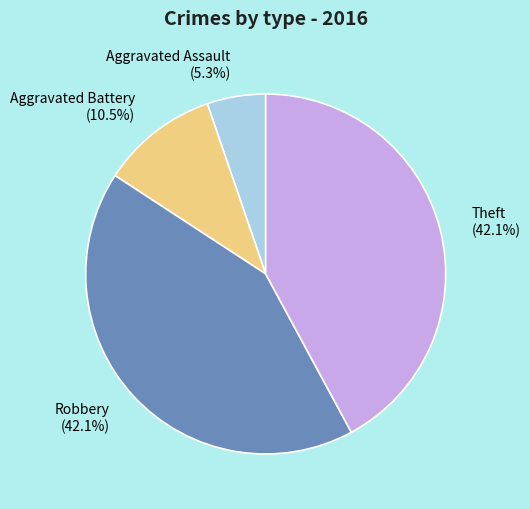

Between Robbery and Aggravated Assault, which is larger?

Robbery